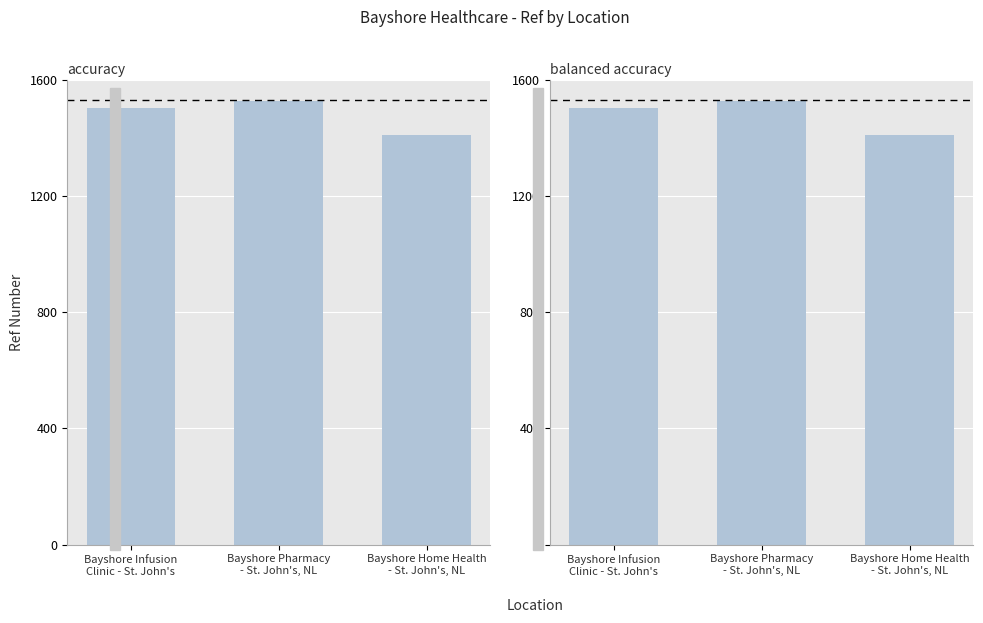

What is the greatest value displayed?

1525